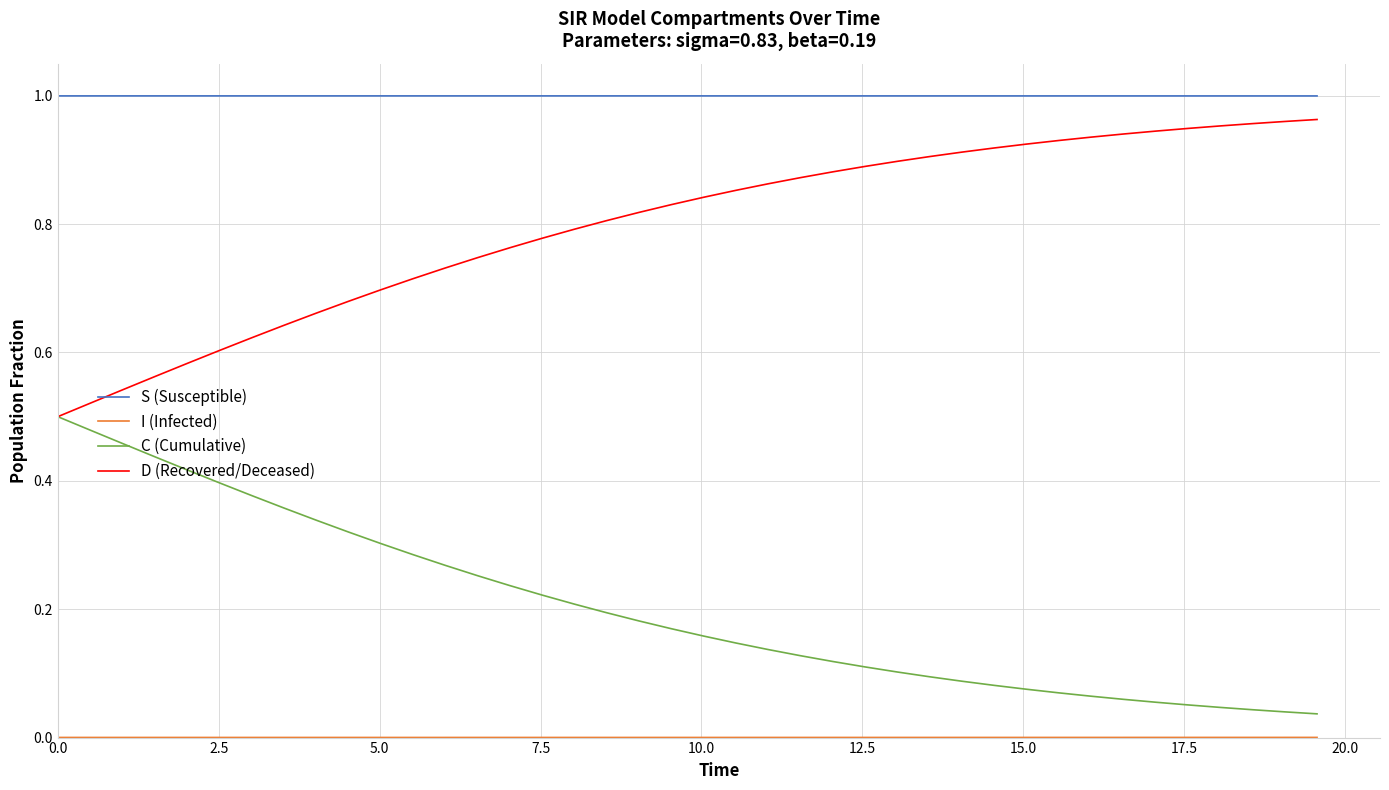

How many lines are shown in the chart?

4